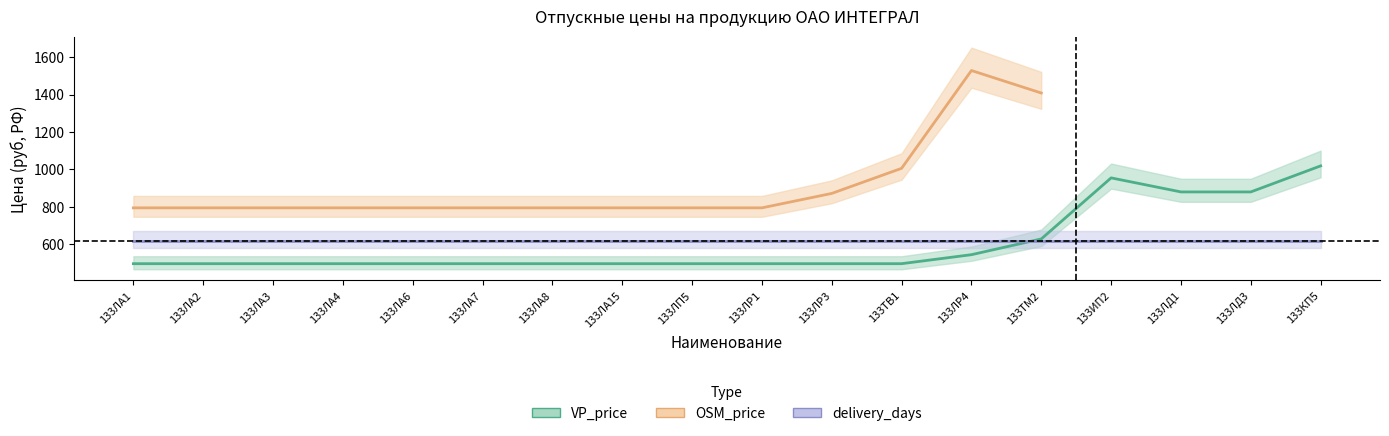

What position from the left is 133ЛД1?

16